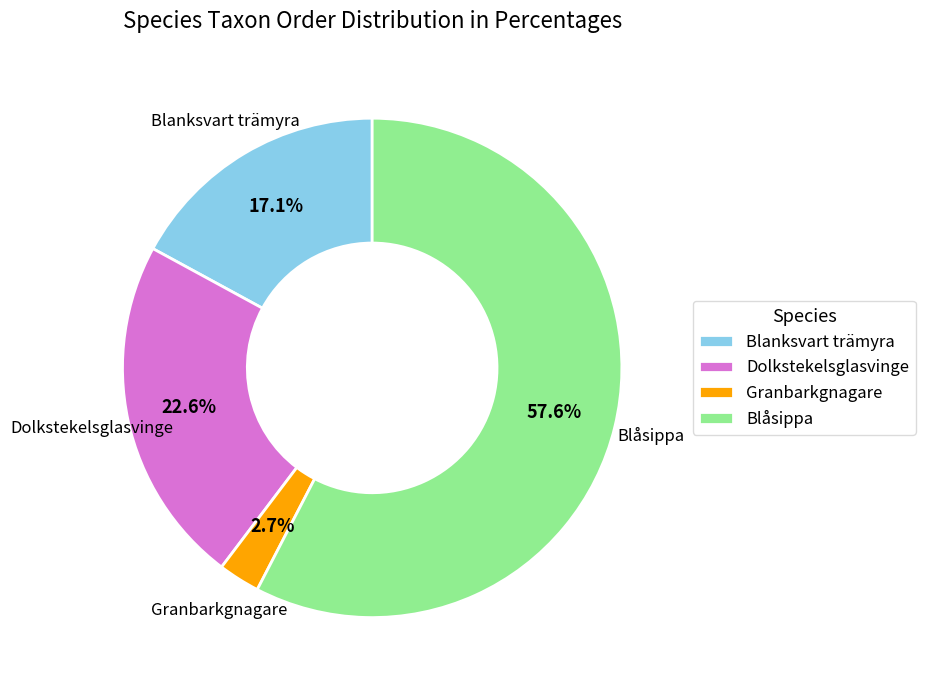

Is the sum of Granbarkgnagare and Blanksvart trämyra greater than half?

No